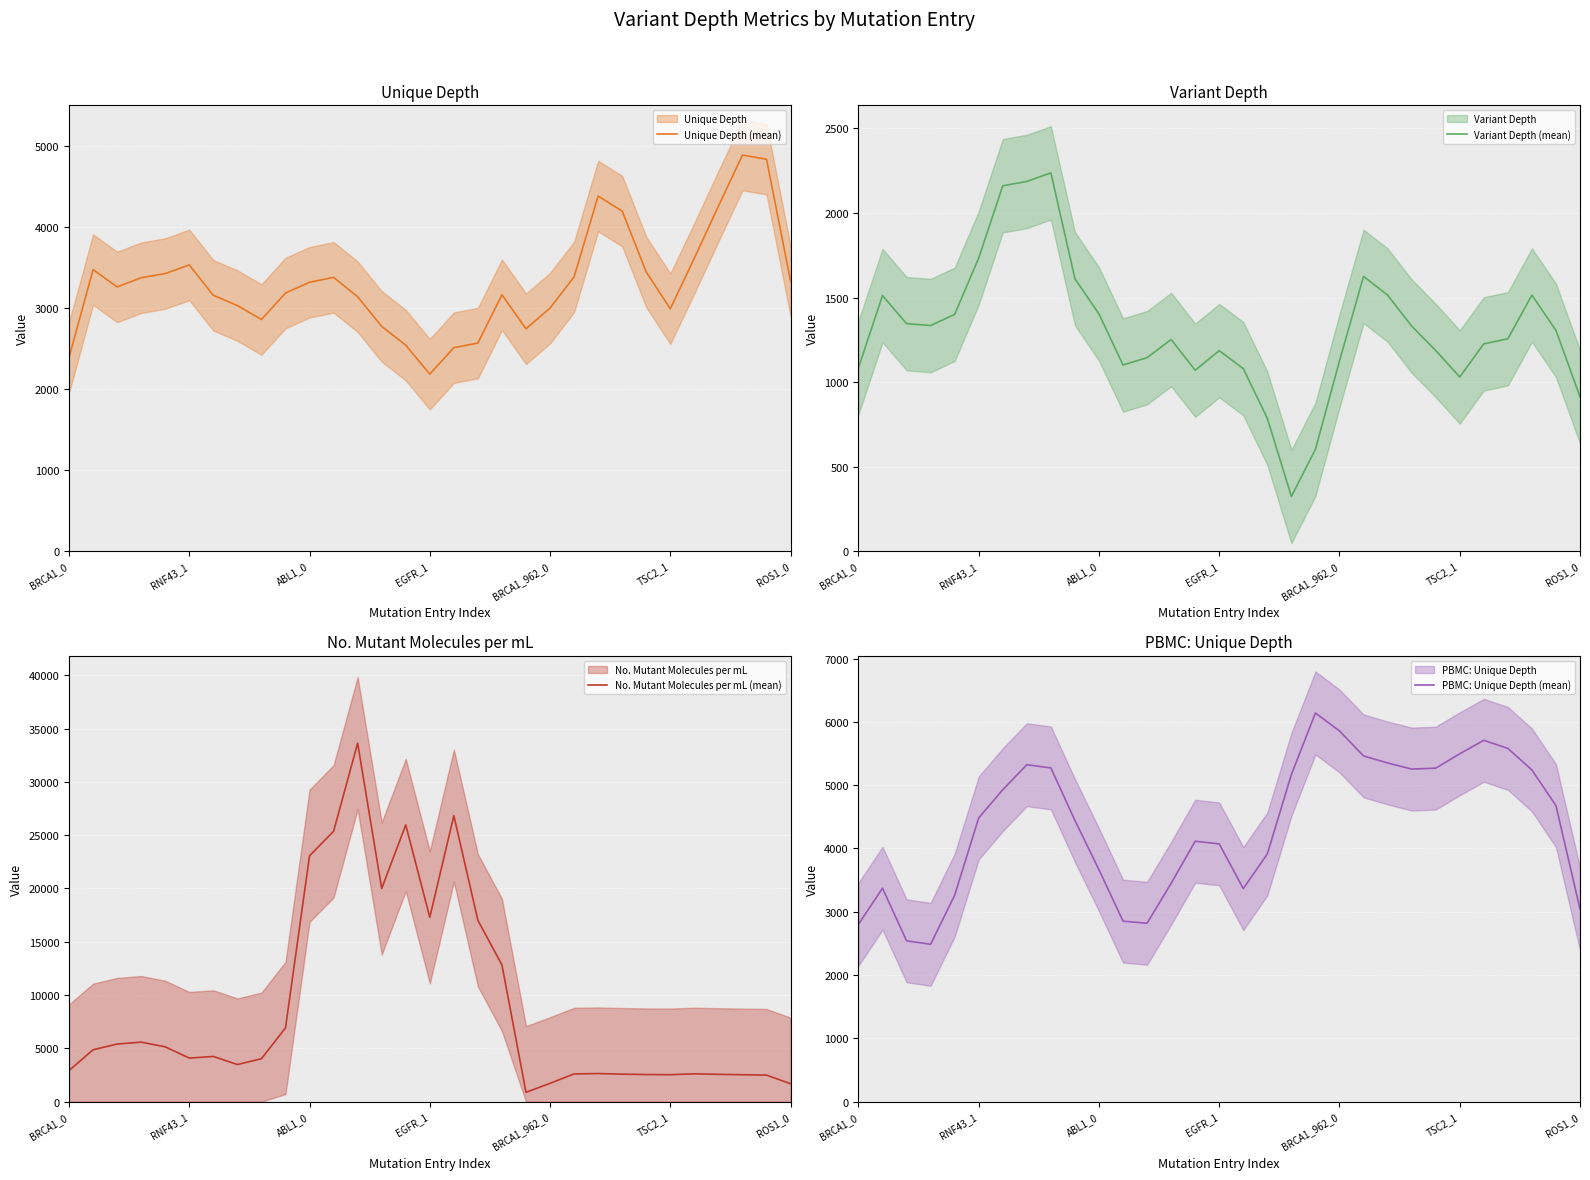

How many interior local valleys does the No. Mutant Molecules per mL (mean) series have?

6